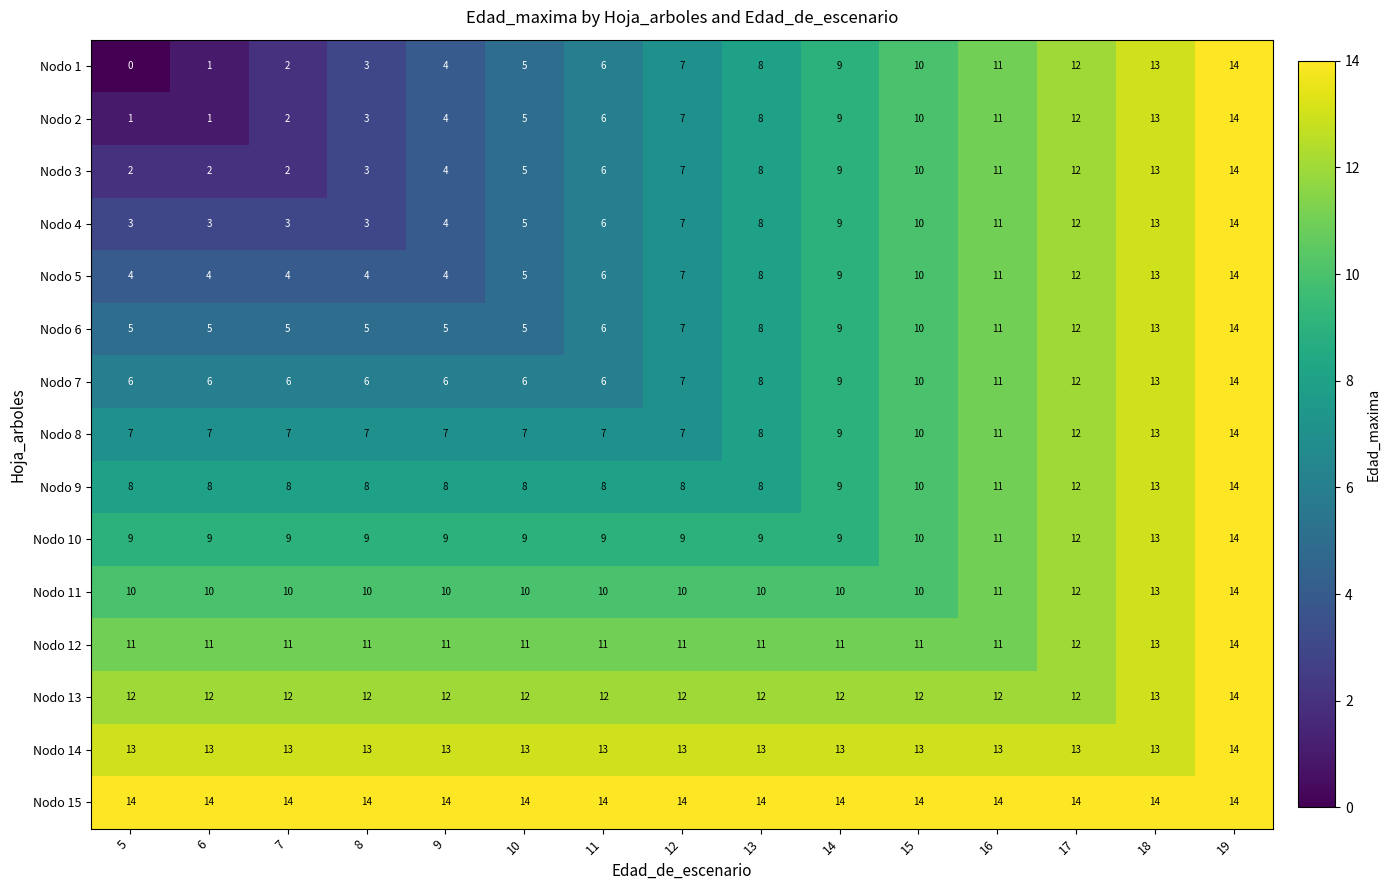

True or false: Nodo 9 has a value of 13 at 5.

False